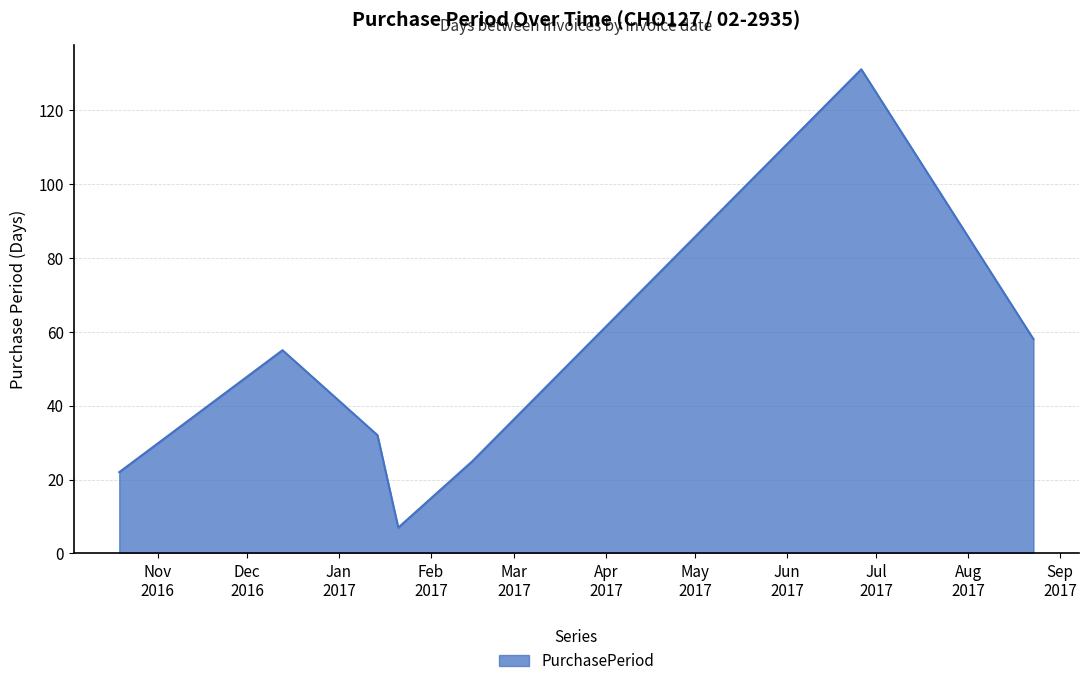

Reading left to right, list all the values displayed in this chart.

22	55	32	7	25	131	58